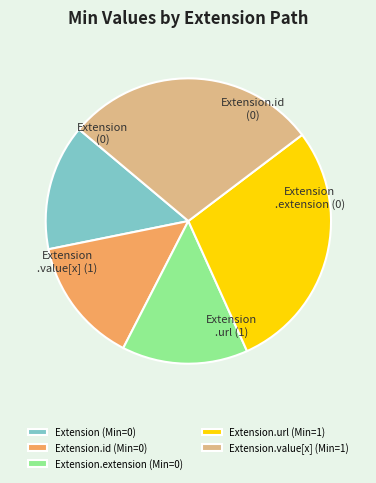

Does any single category account for the majority?

No